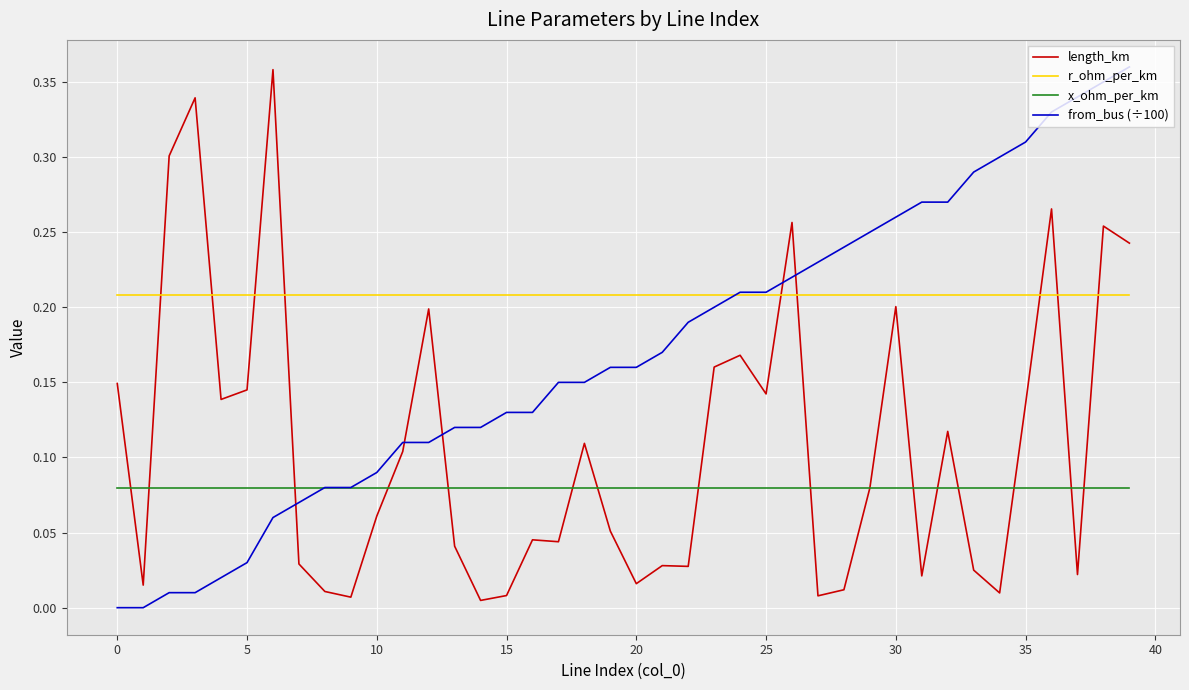

After their last crossing, which series has the higher values: length_km or r_ohm_per_km?

length_km